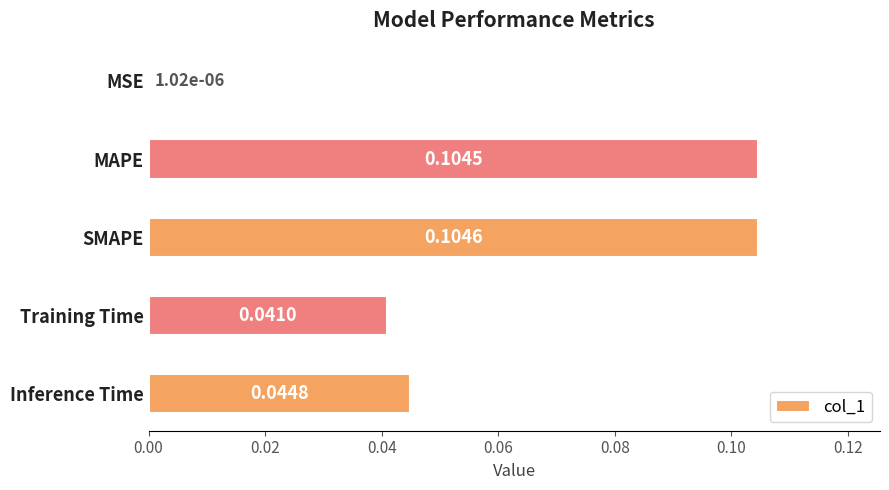

What is the sum of all values?

0.3